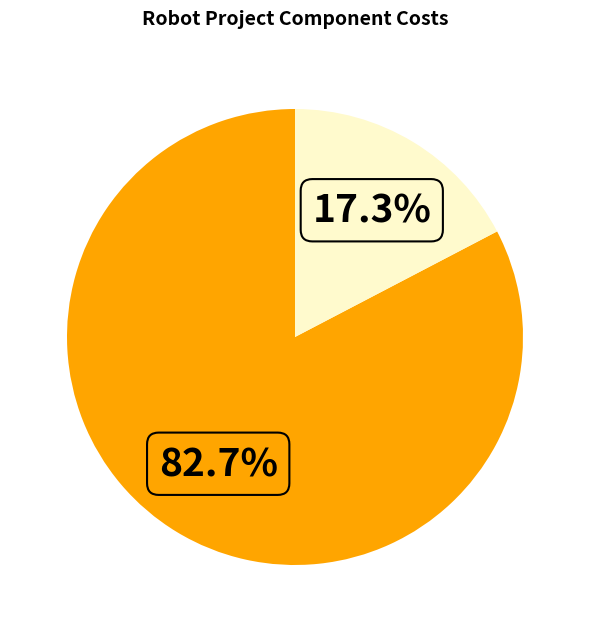

Does any single category account for the majority?

Yes